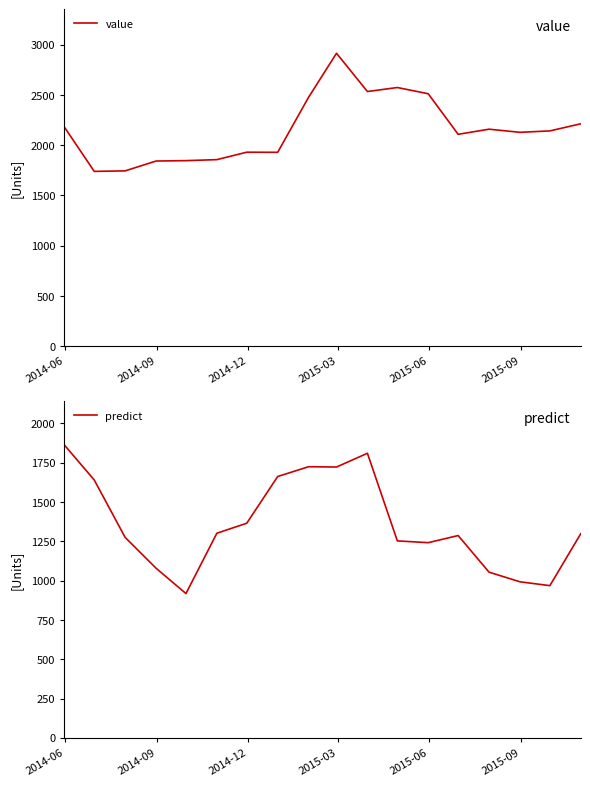

What is the highest value of the value series?

2916